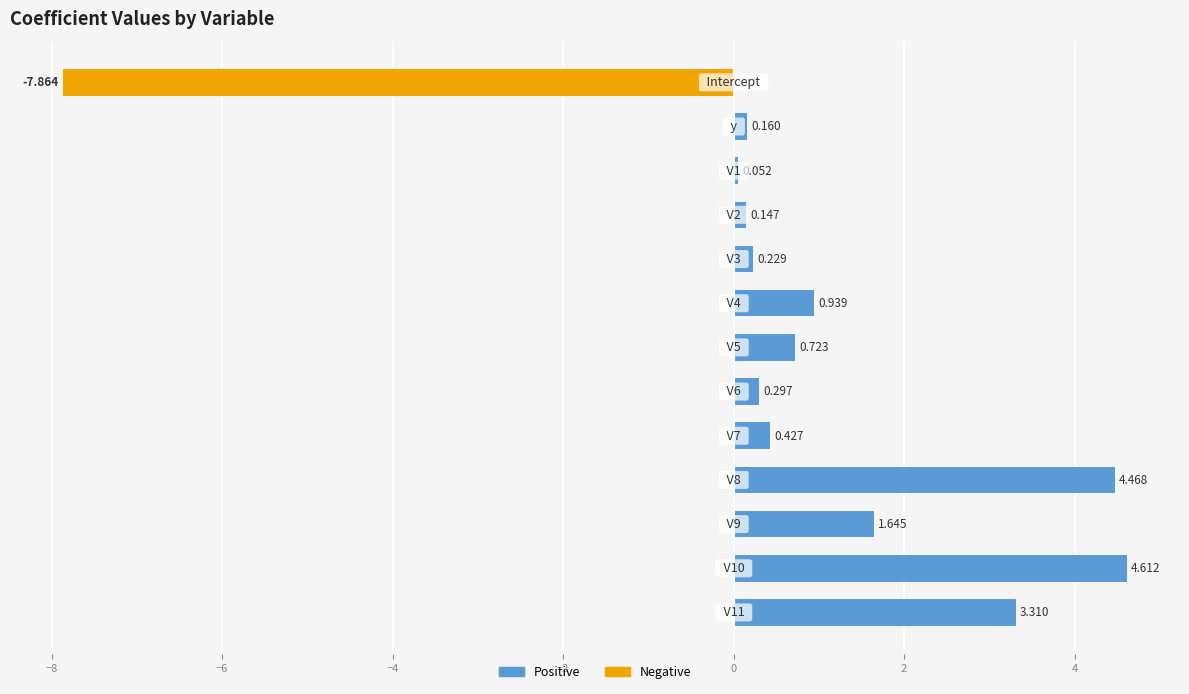

How many bars are there in total?

13